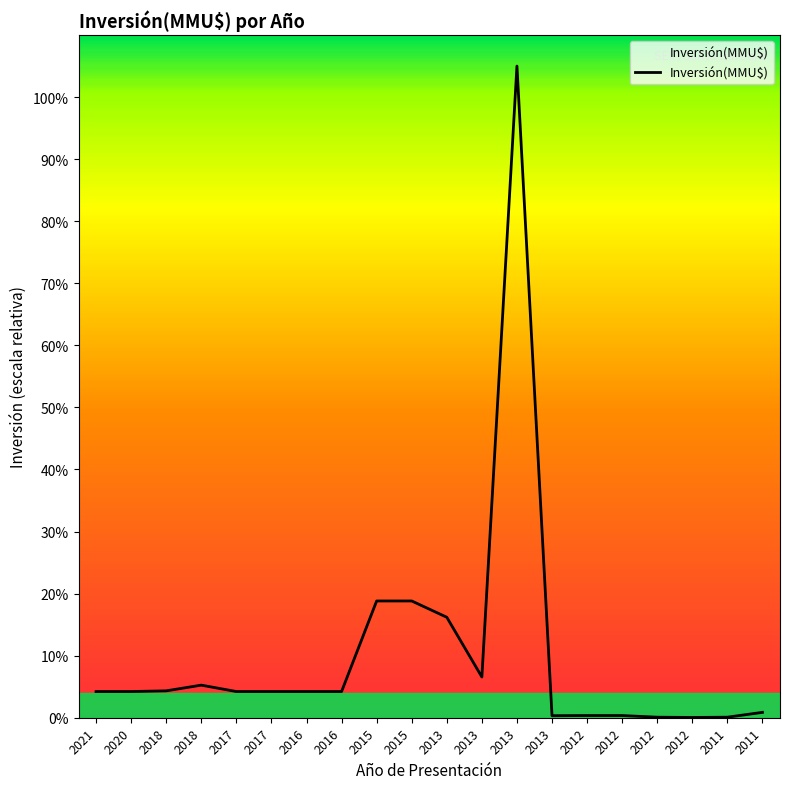

The chart shows a value of 2709.9 at 2021. True or false?

False